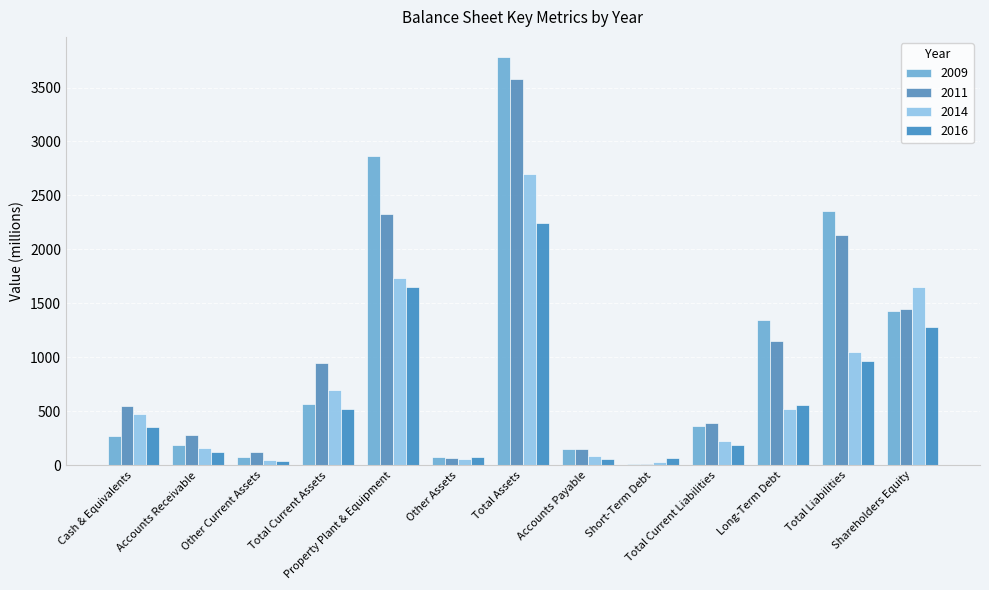

What is the label of the 11th bar from the right?

Other Current Assets